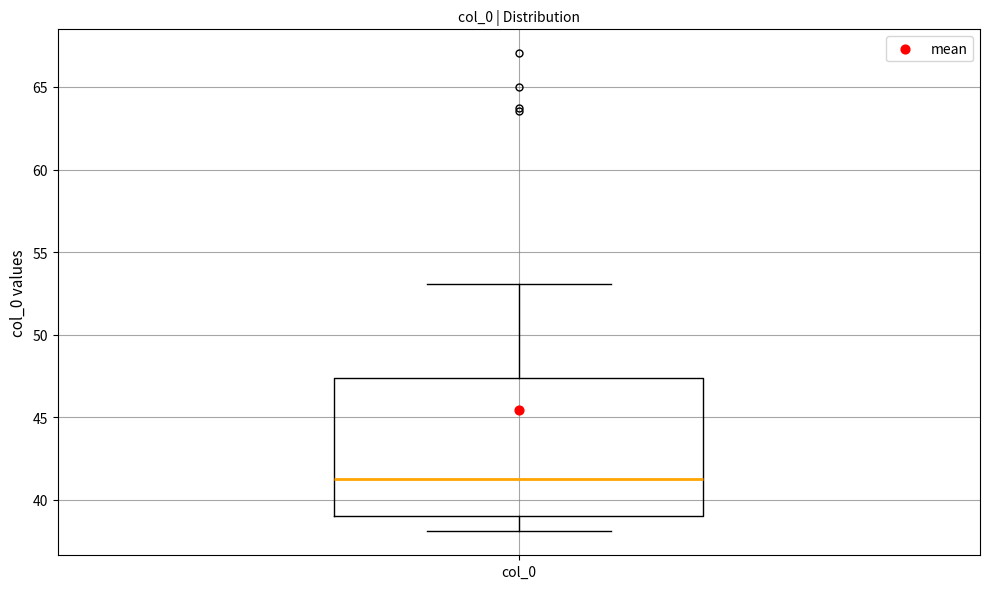

Transcribe this box plot: give where the median line is, the range the box spans, and where the two whiskers end, as read against the y-axis. The values are not printed on the chart, so give them approximately, as read against the axis.

median 41.5, box 39.0 to 47.5, whiskers 38.0 to 53.0